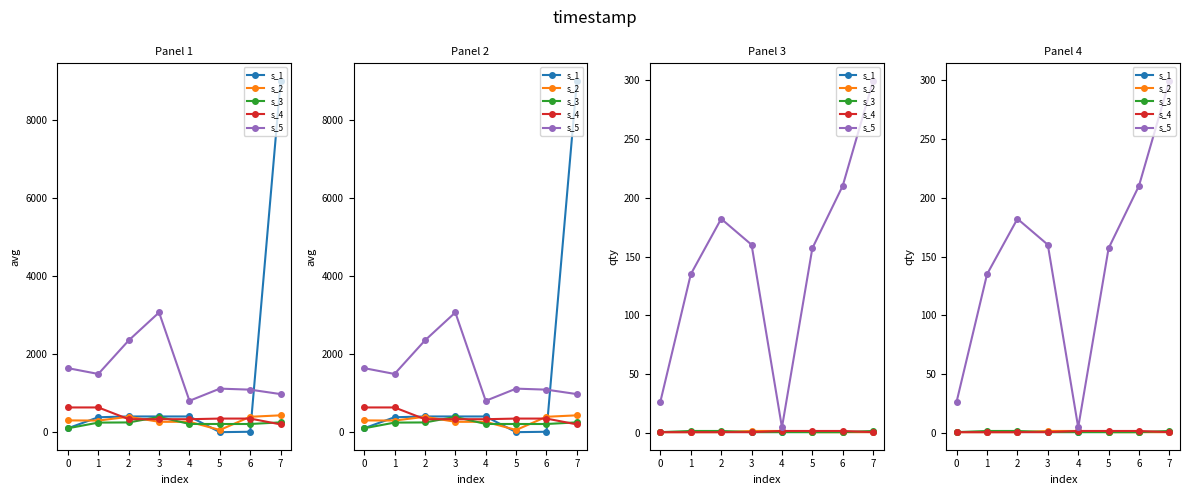

Which series changed the most between 2 and 3?

s_5